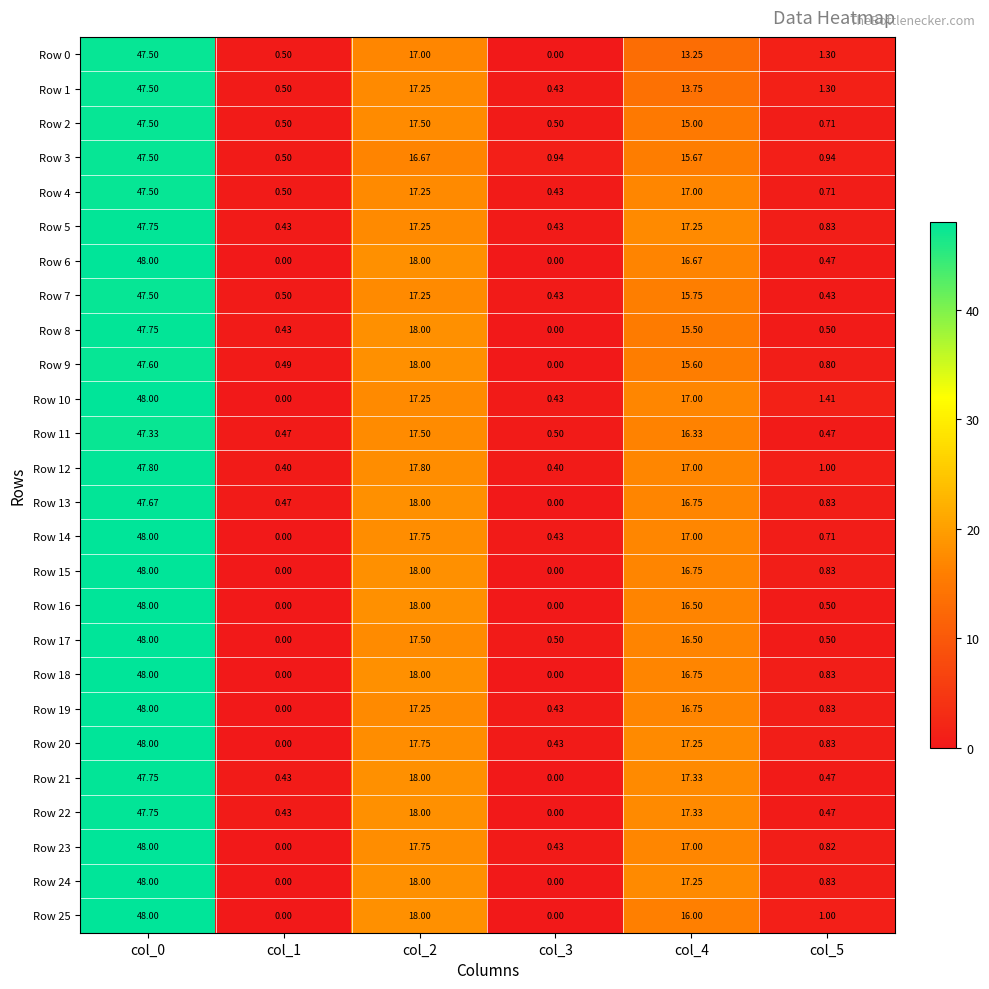

What is the greatest value displayed?

48.0